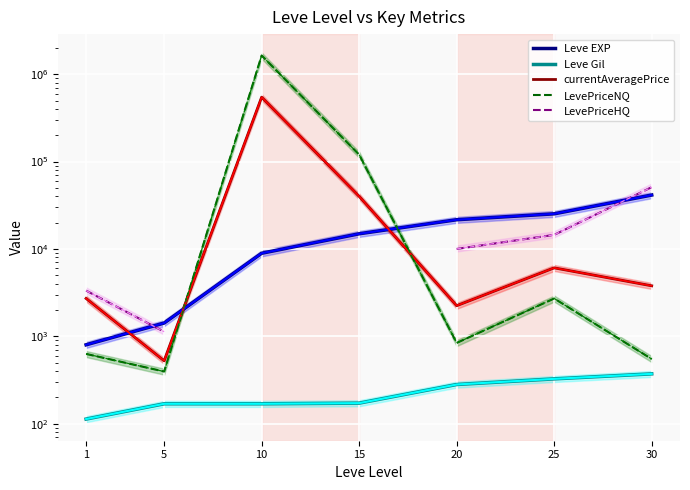

Where is the first local minimum for LevePriceNQ?

5